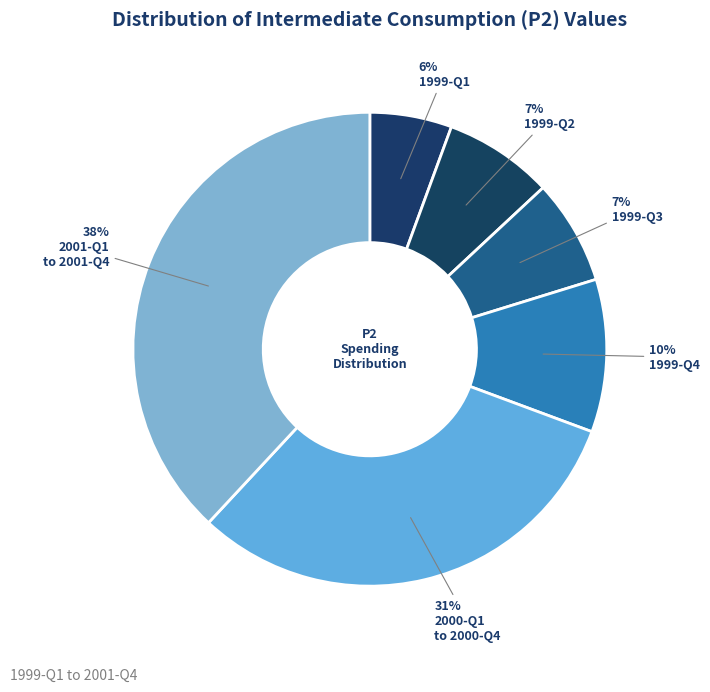

Count the number of slices in the pie.

6